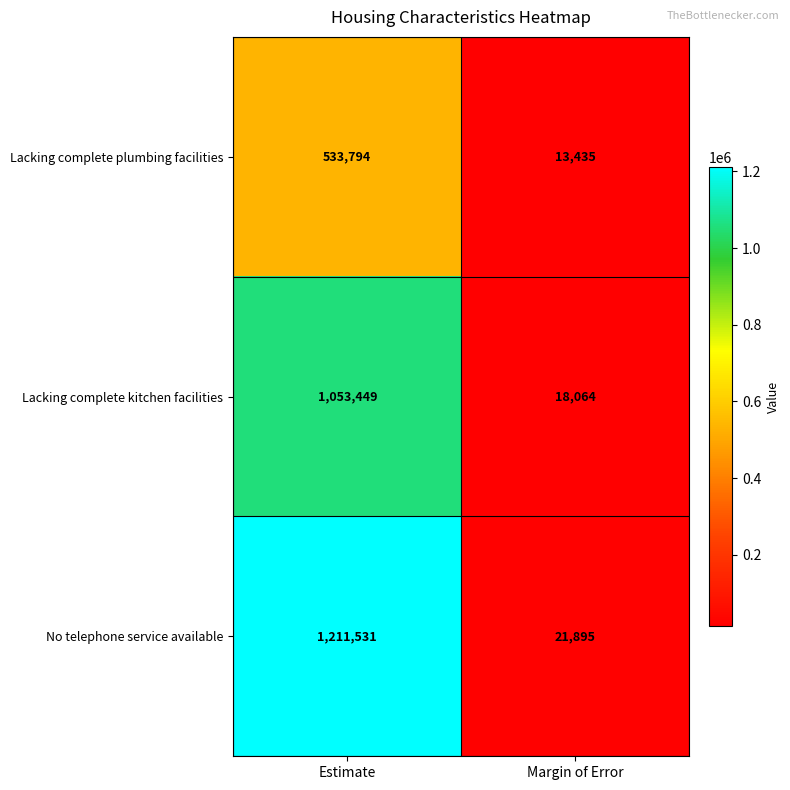

At which label is Lacking complete plumbing facilities closest to 273614?

Margin of Error